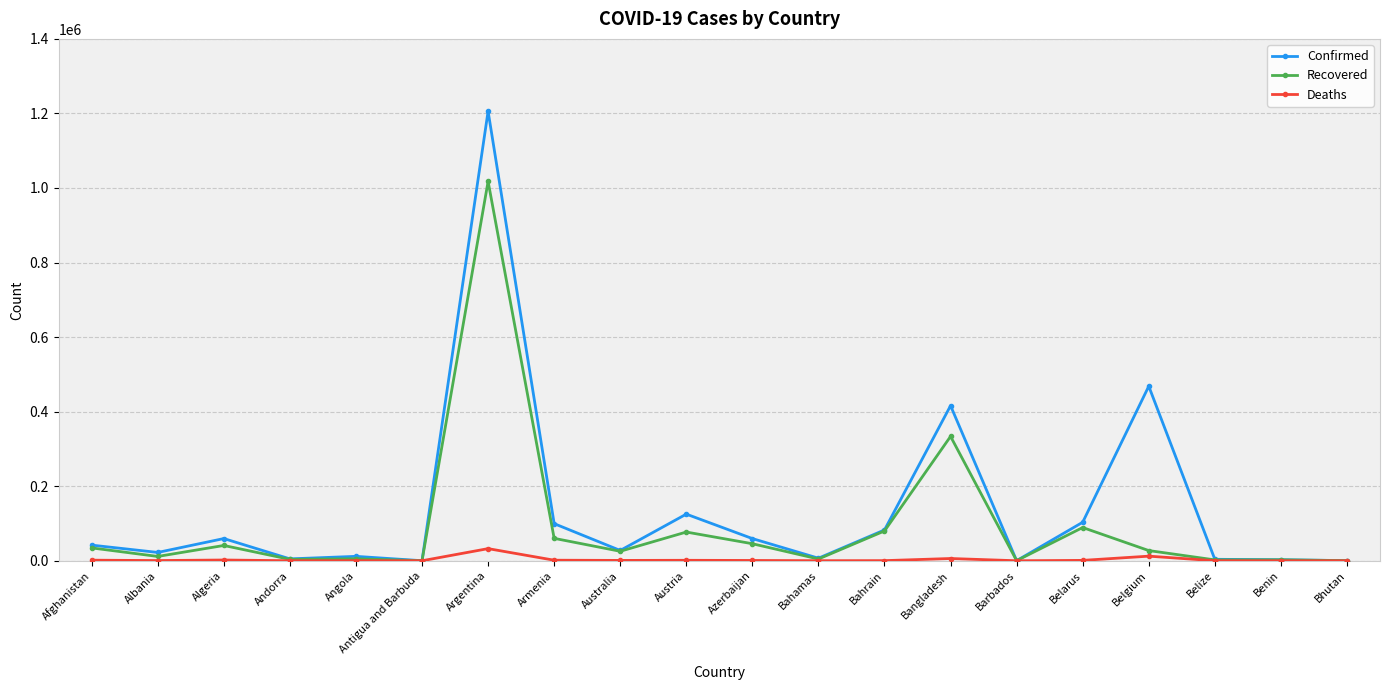

What is the maximum value for Recovered?

1017647